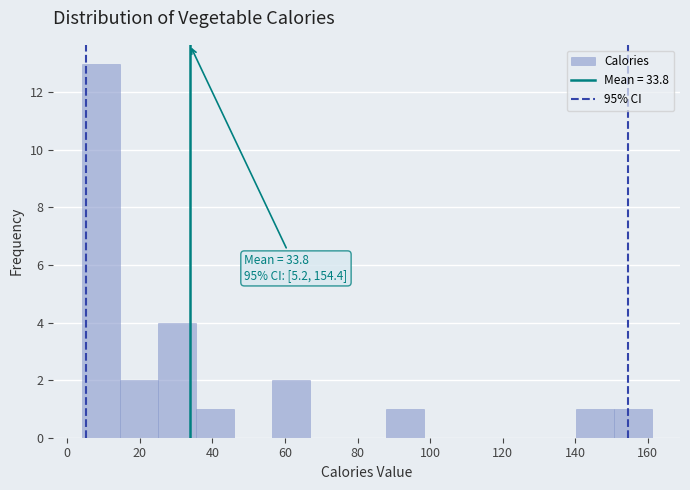

Over which range of the x-axis is the bar tallest?

4 to 14